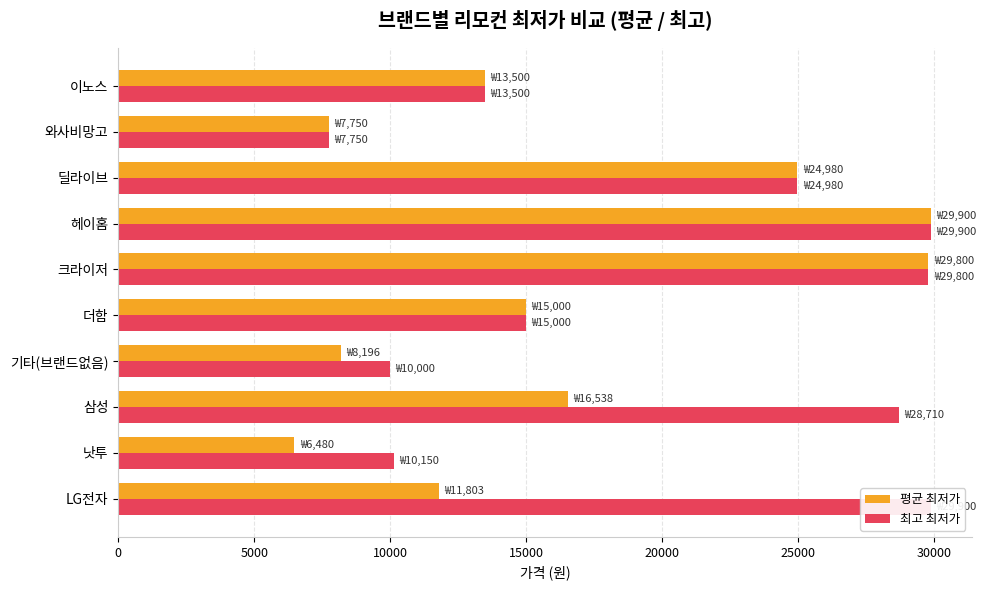

Rank the series by their average value, from highest to lowest.

최고 최저가, 평균 최저가